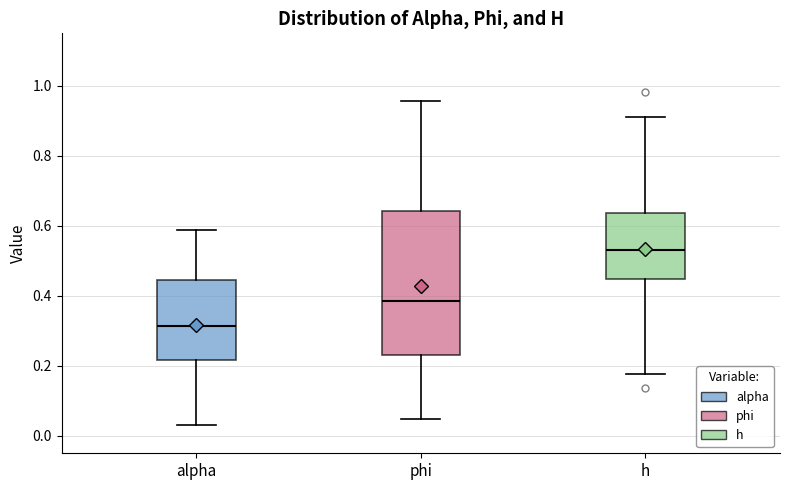

Reading left to right, read every box against the y-axis: the position of its median line, the range the box covers, and the ends of its whiskers. The values are not printed on the chart, so give them approximately, as read against the axis.

alpha: median 0.32, box 0.22 to 0.44, whiskers 0.04 to 0.58
phi: median 0.38, box 0.22 to 0.64, whiskers 0.04 to 0.96
h: median 0.54, box 0.44 to 0.64, whiskers 0.18 to 0.92